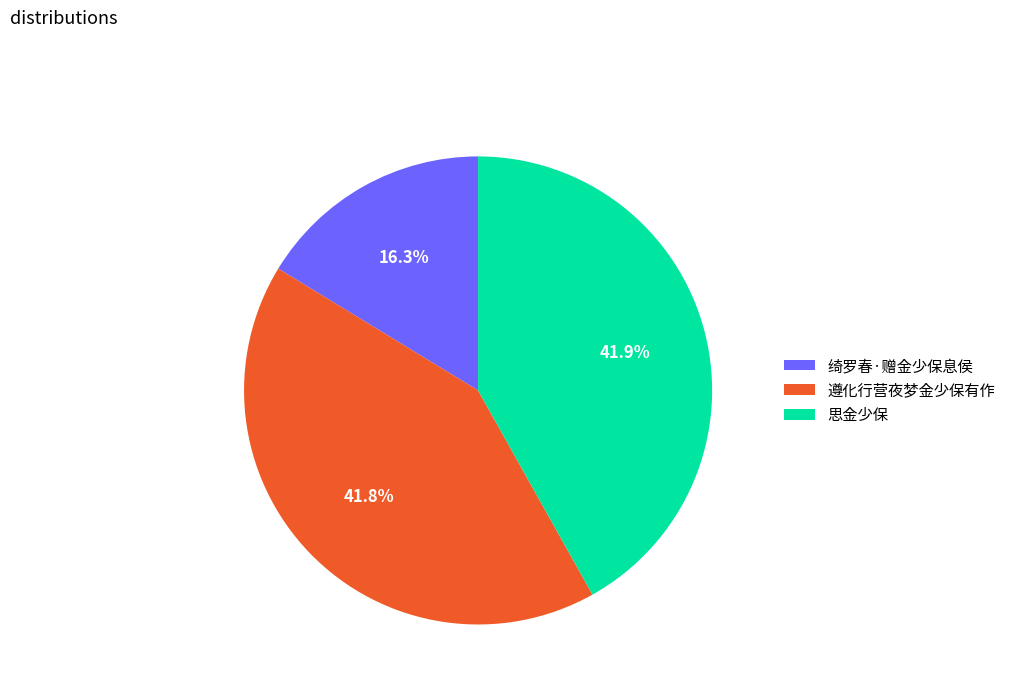

What is the ratio of the value at 绮罗春·赠金少保息侯 to the value at 思金少保?

0.4